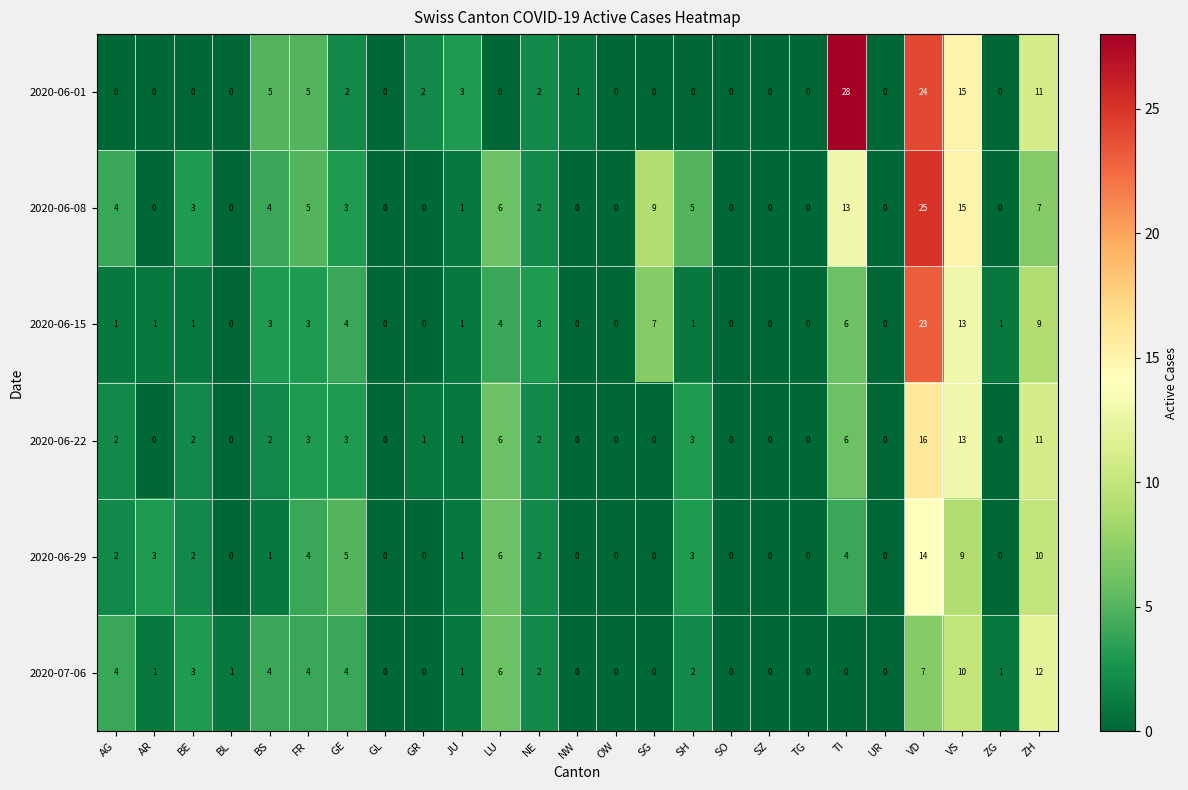

At which category is the sum across all series the highest?

VD